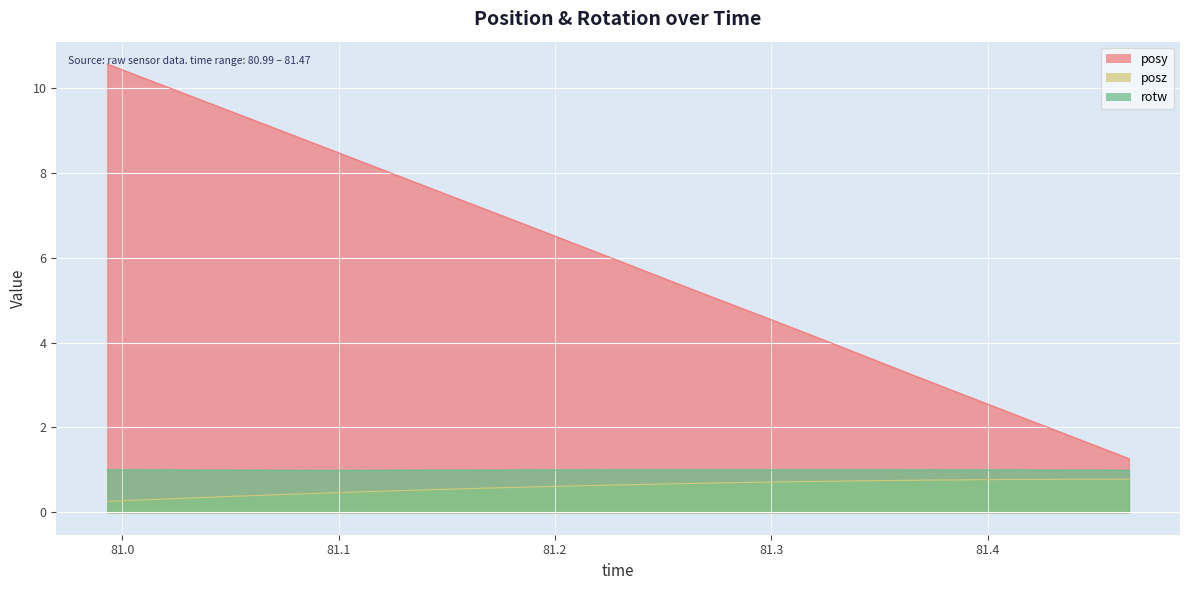

True or false: posz and posy cross at least once.

False